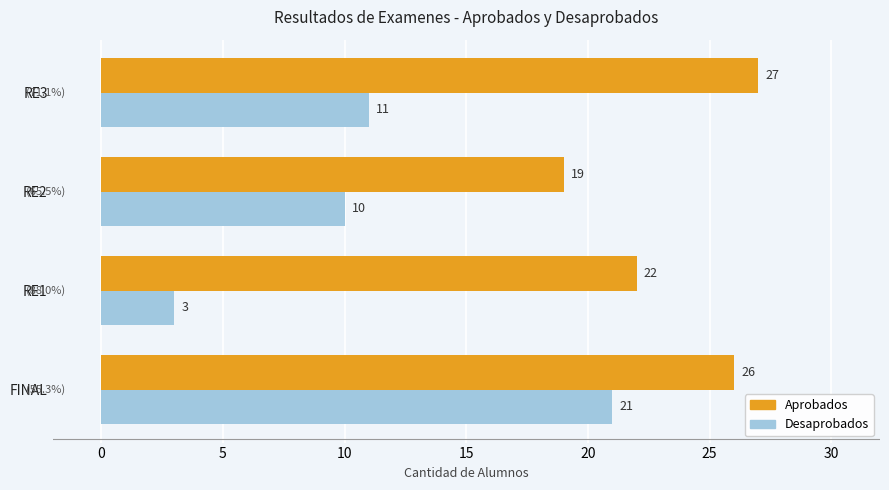

At how many categories does at least one series exceed 8?

4